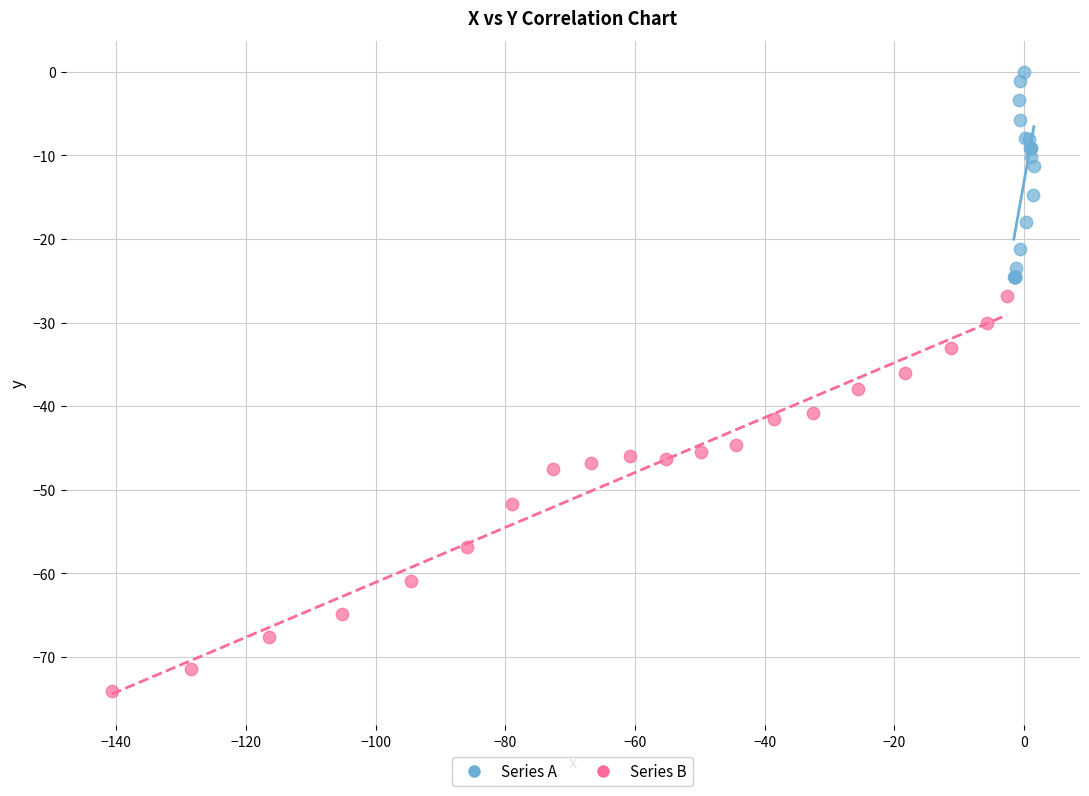

Which series contains the highest Y value?

Series A